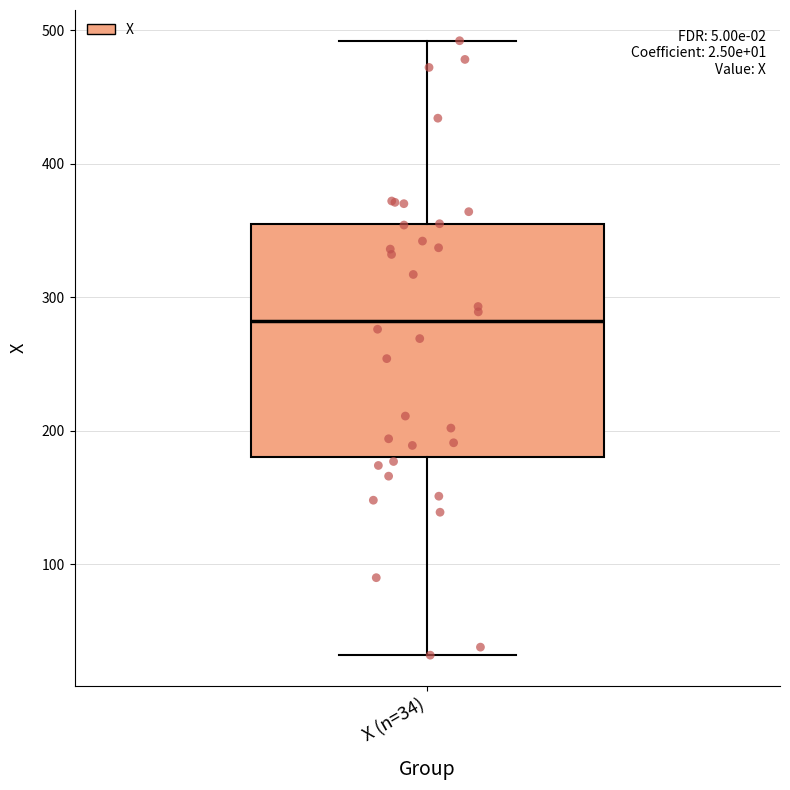

Read this box plot against the y-axis: the position of the median line, the range covered by the box, and the ends of both whiskers. The values are not printed on the chart, so give them approximately, as read against the axis.

median 280, box 180 to 350, whiskers 30 to 490